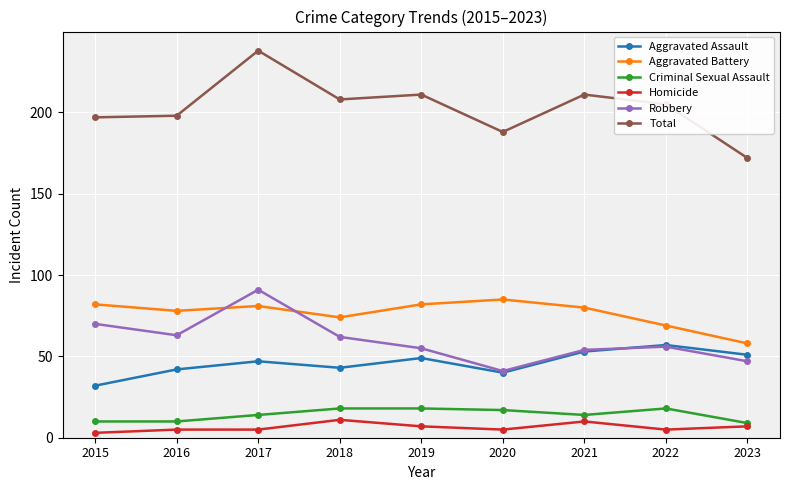

Does the chart display data point markers on the line(s)?

Yes